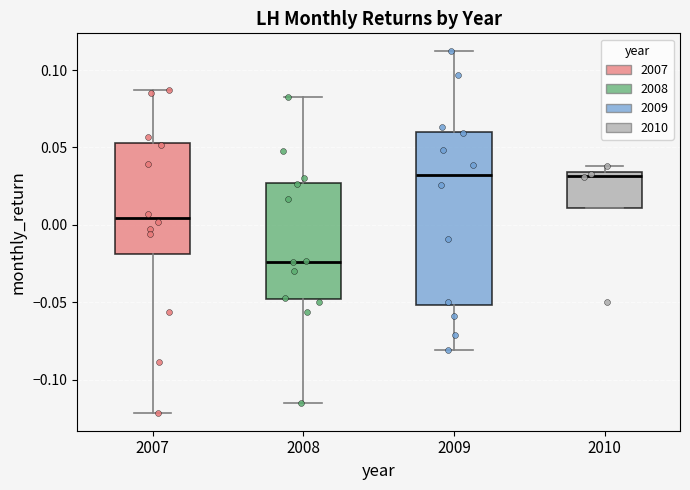

Which box has the lowest median line?

2008